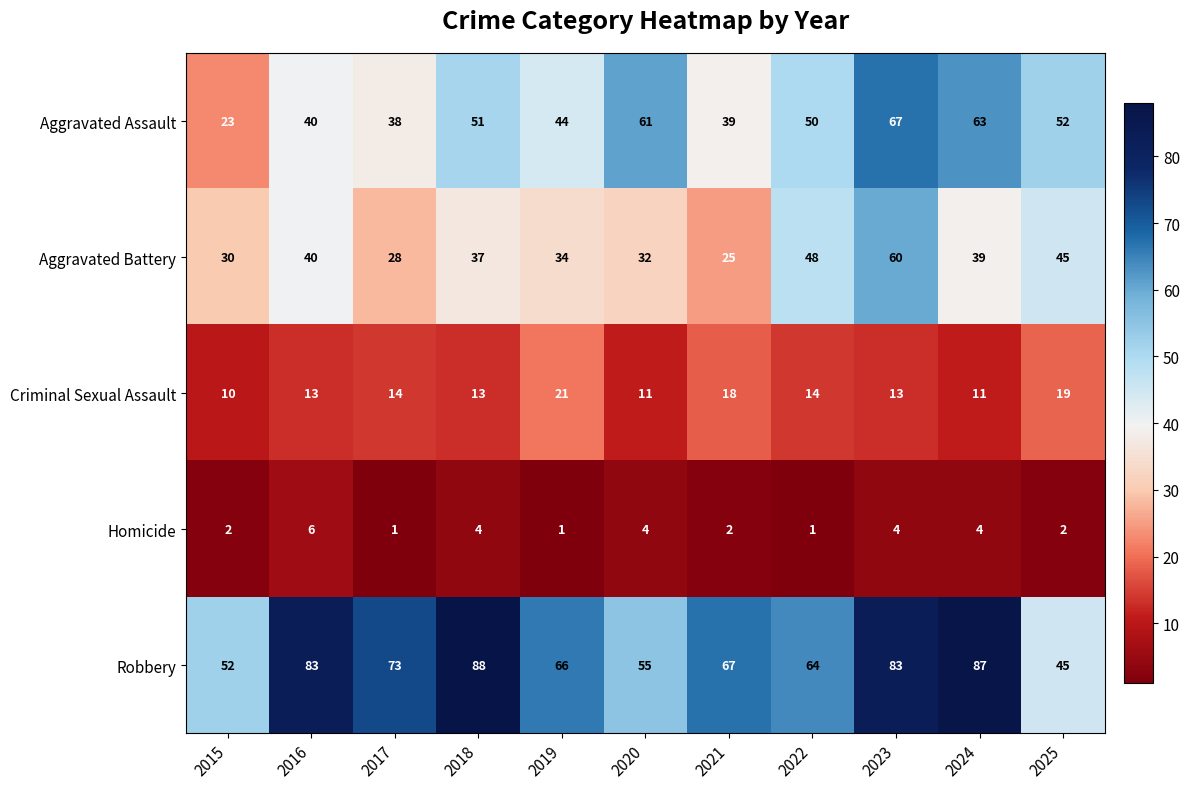

What is the sum of all Homicide values?

31